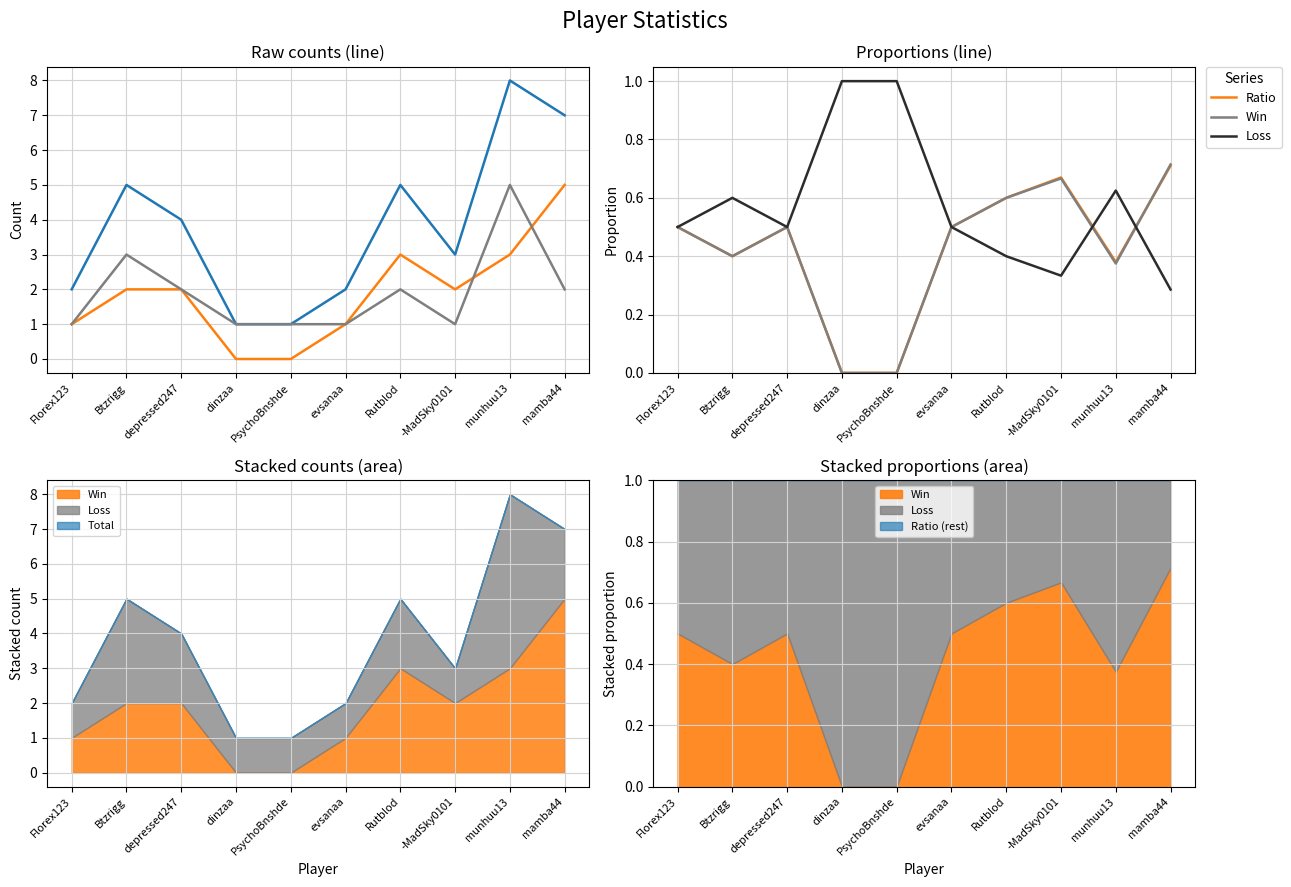

Between which two adjacent categories do Win and Loss first intersect?

-MadSky0101 and munhuu13